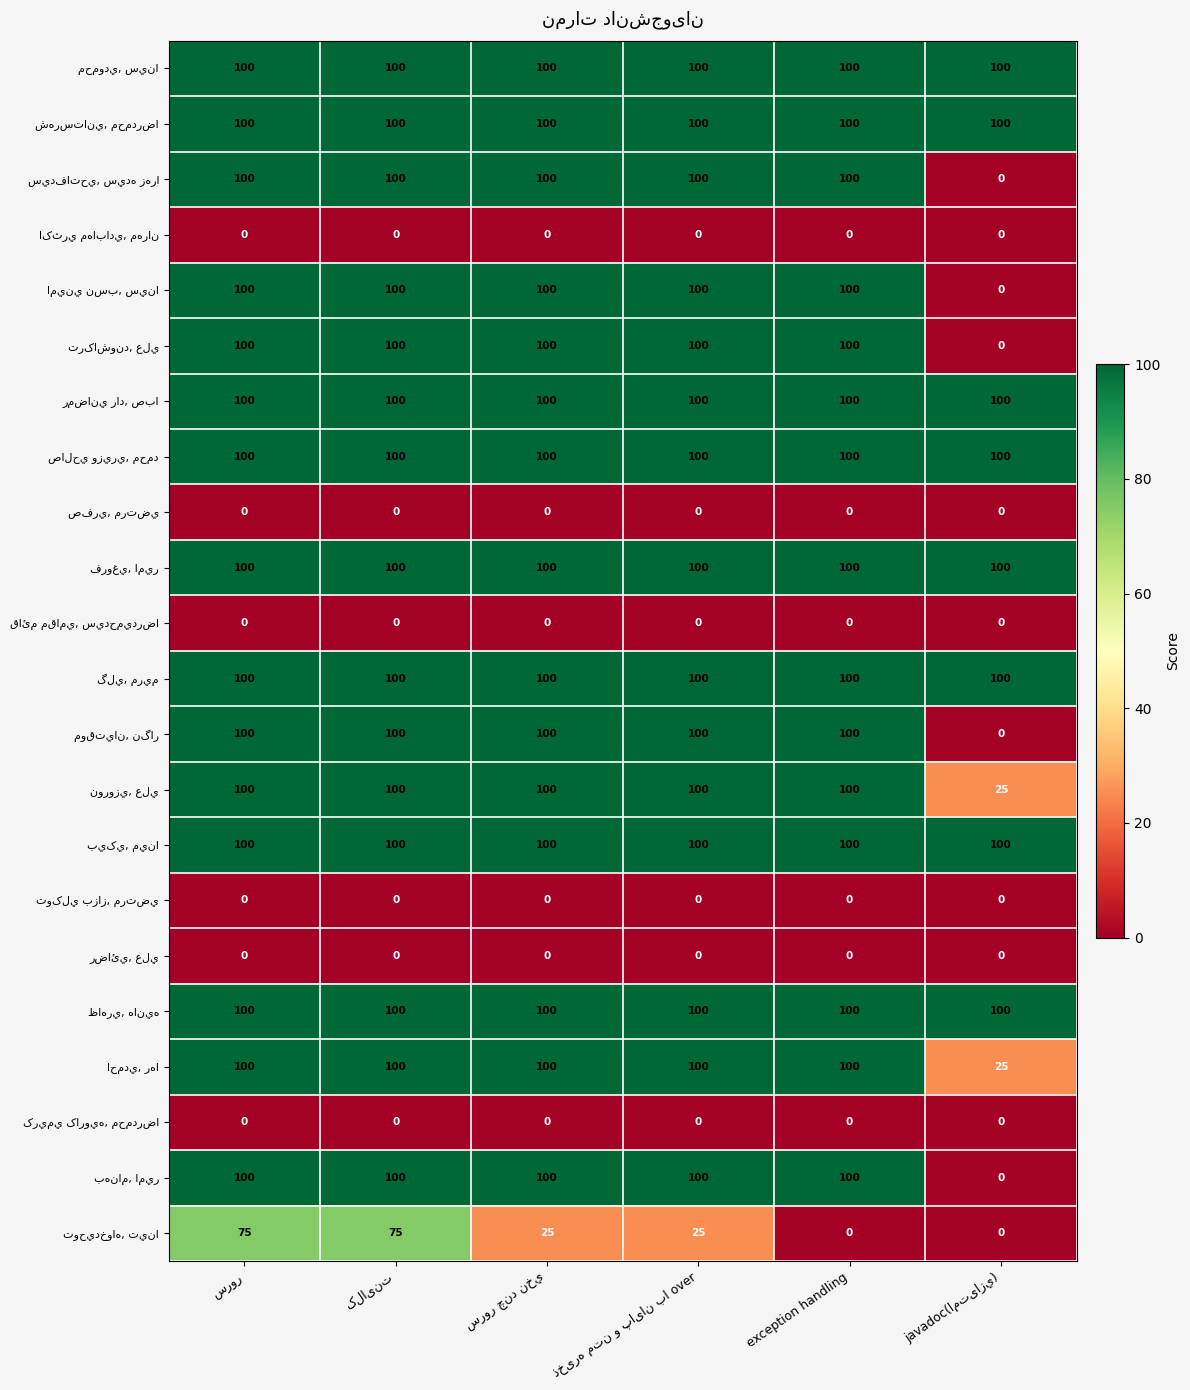

What is the spread (max minus min) of values at exception handling?

100